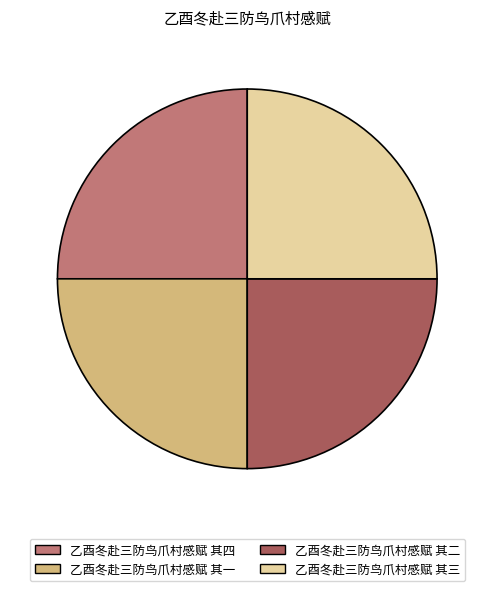

True or false: 乙酉冬赴三防鸟爪村感赋 其三 accounts for 25% of the total.

True